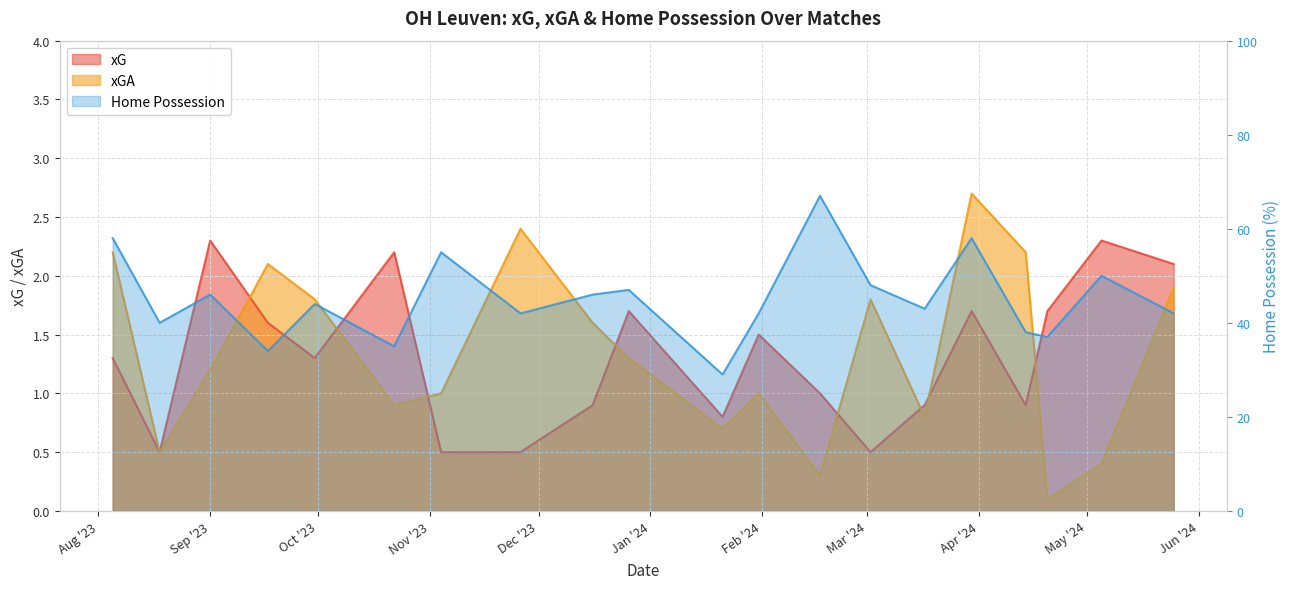

What is the difference between the maximum and minimum values in the xGA series?

2.6